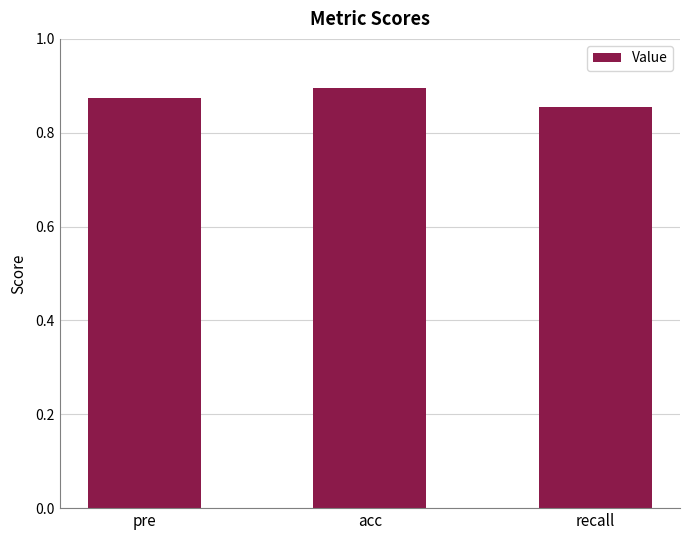

Between acc and pre, which is larger?

acc